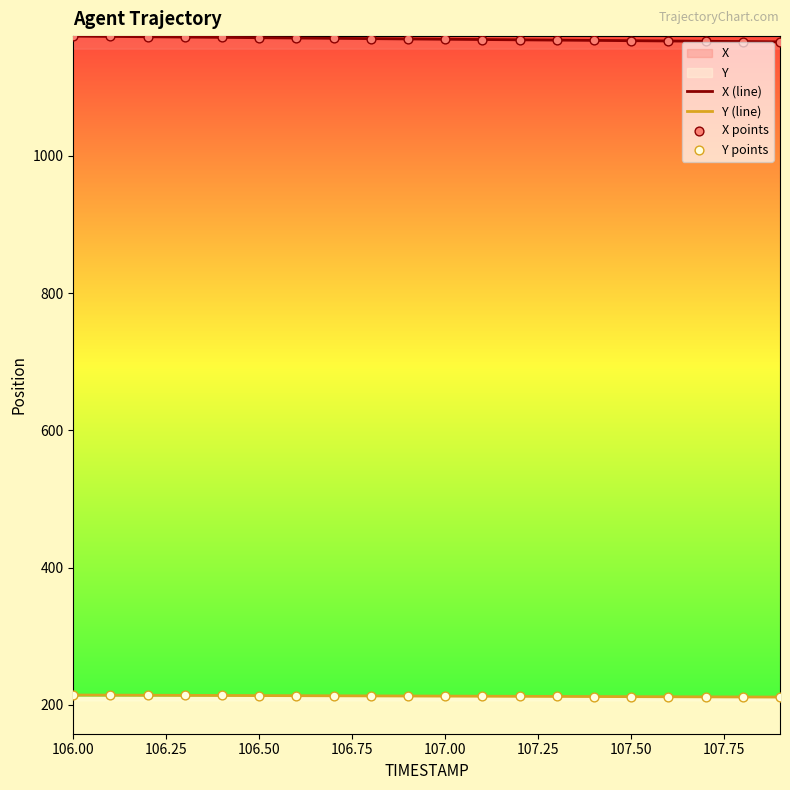

What is the greatest value displayed?

1174.5